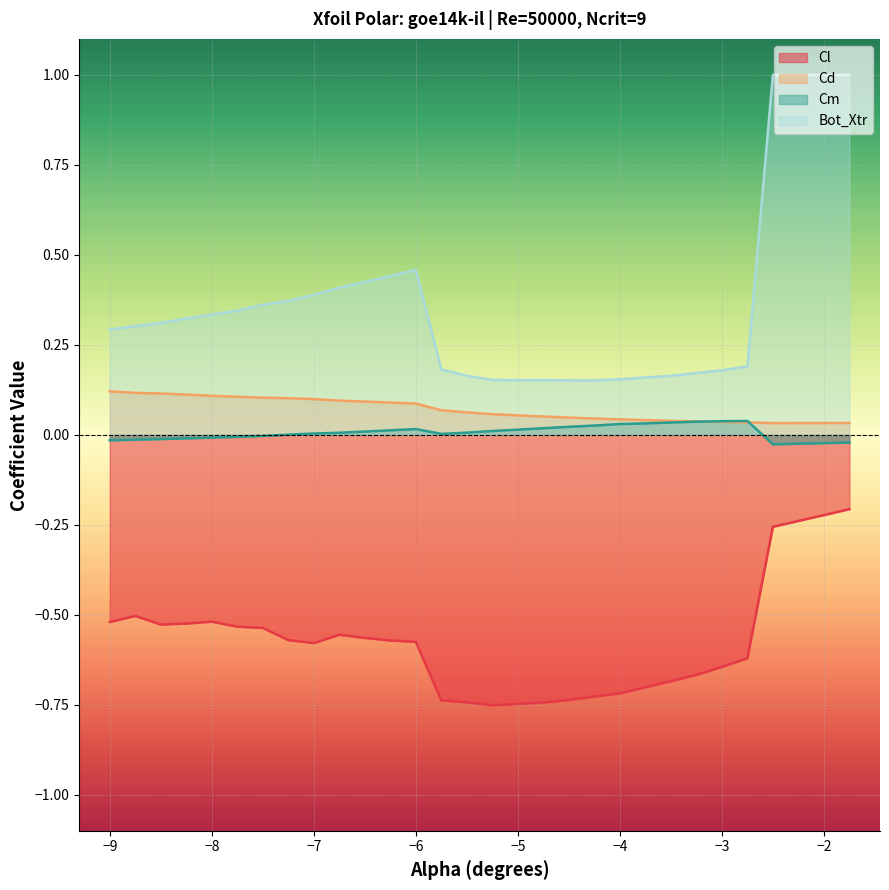

What is the maximum value shown in the chart?

1.0